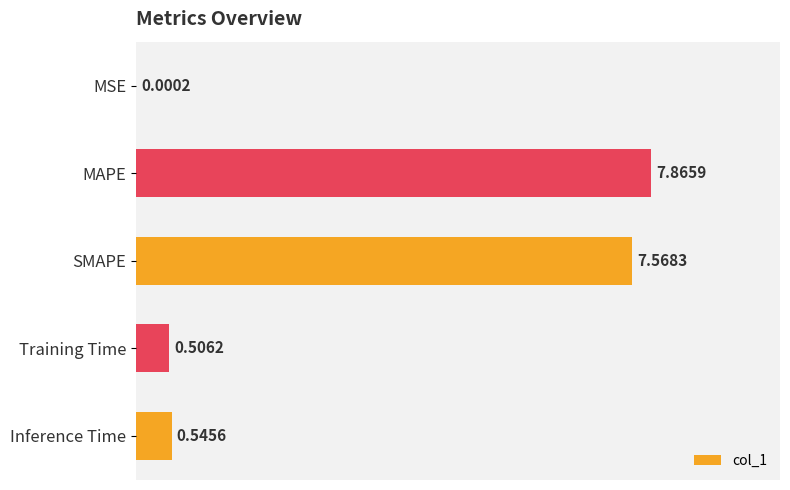

At which category does the chart reach its peak across all series?

MAPE